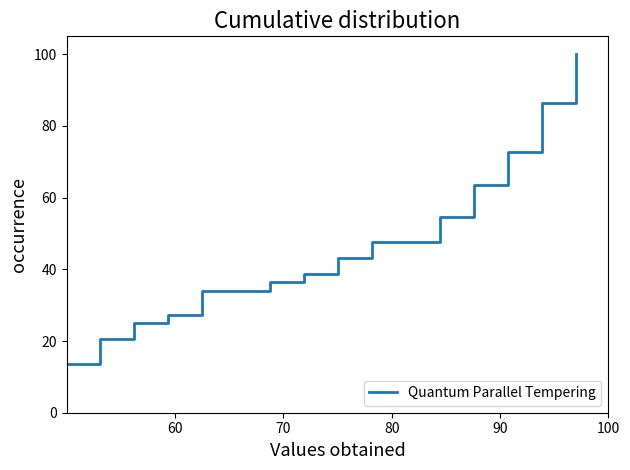

What is the difference between the maximum and minimum values?

86.4